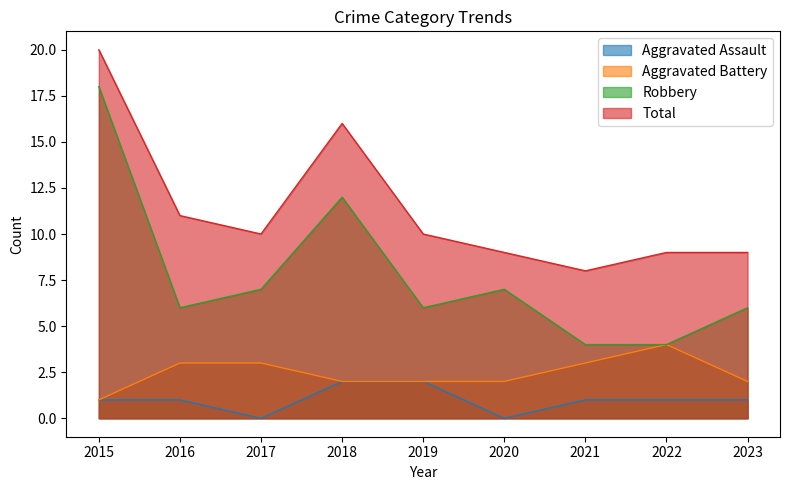

What are all the series names shown in the legend?

Aggravated Assault, Aggravated Battery, Robbery, Total